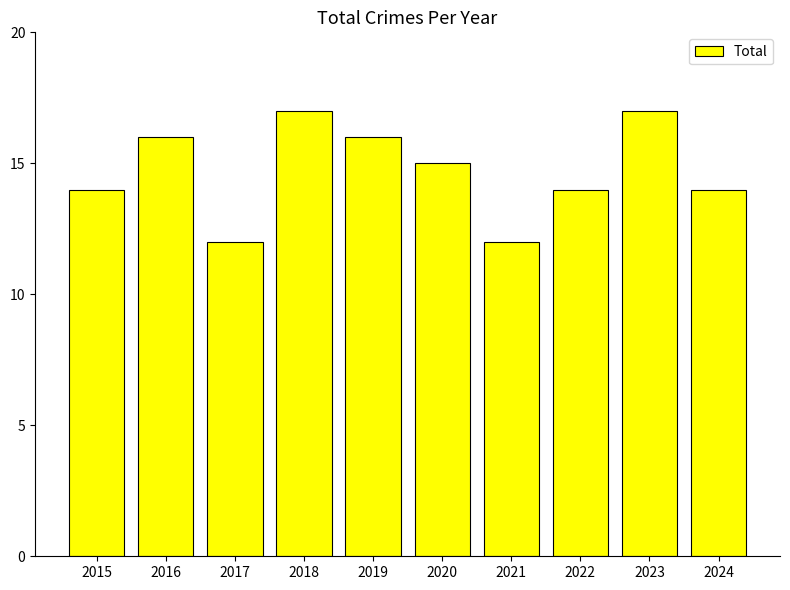

The chart shows a value of 6 at 2021. True or false?

False